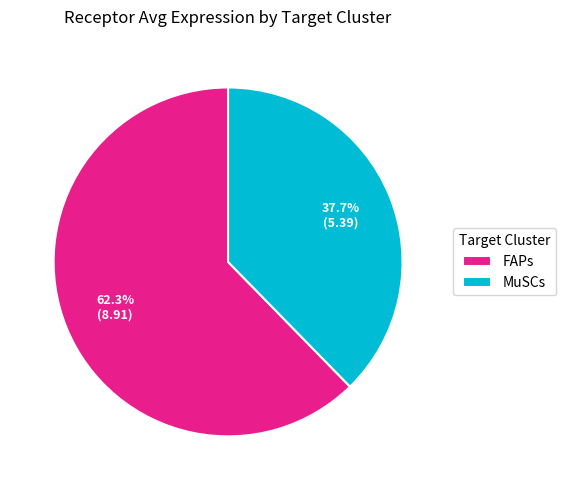

Do MuSCs and FAPs together represent more than half of the pie?

Yes